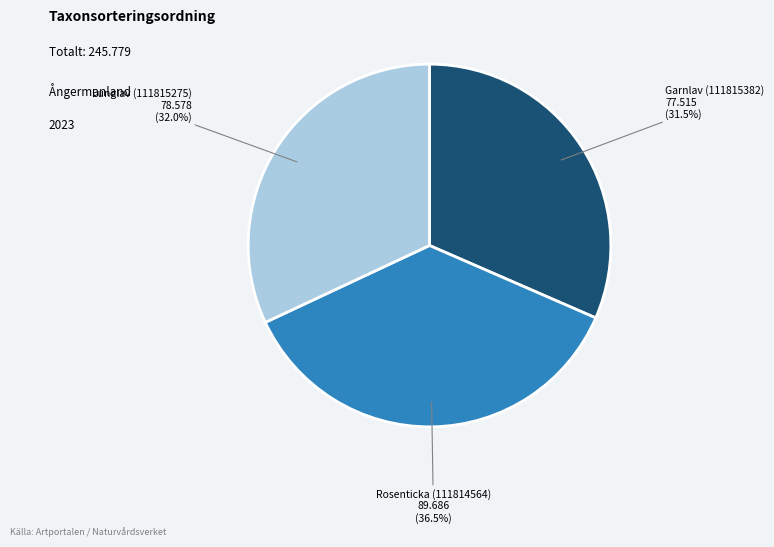

Does any single category account for the majority?

No